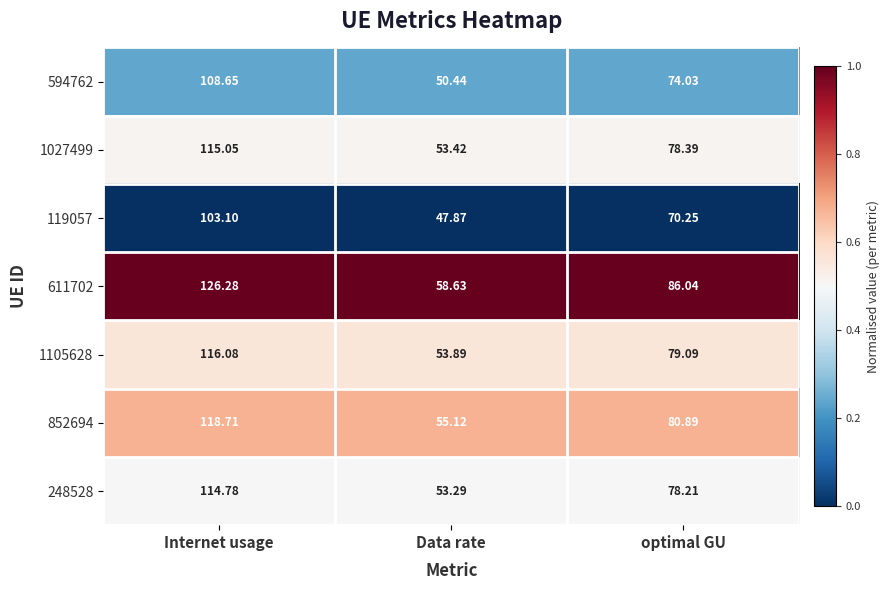

Rank the series by their maximum value, from highest to lowest.

611702, 852694, 1105628, 1027499, 248528, 594762, 119057